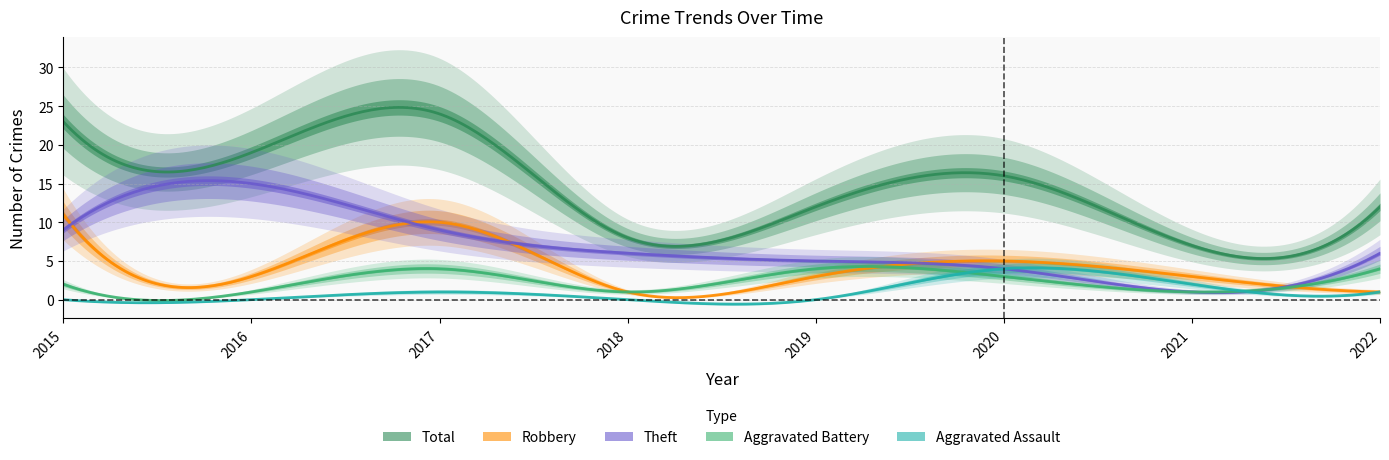

Reading right to left, list all the values displayed in this chart.

Aggravated Assault: 2022=1	2021=2	2020=4	2019=0	2018=0	2017=1	2016=0	2015=0
Aggravated Battery: 2022=4	2021=1	2020=3	2019=4	2018=1	2017=4	2016=1	2015=2
Robbery: 2022=1	2021=3	2020=5	2019=3	2018=1	2017=10	2016=3	2015=11
Theft: 2022=6	2021=1	2020=4	2019=5	2018=6	2017=9	2016=15	2015=9
Total: 2022=12	2021=7	2020=16	2019=12	2018=8	2017=24	2016=19	2015=23